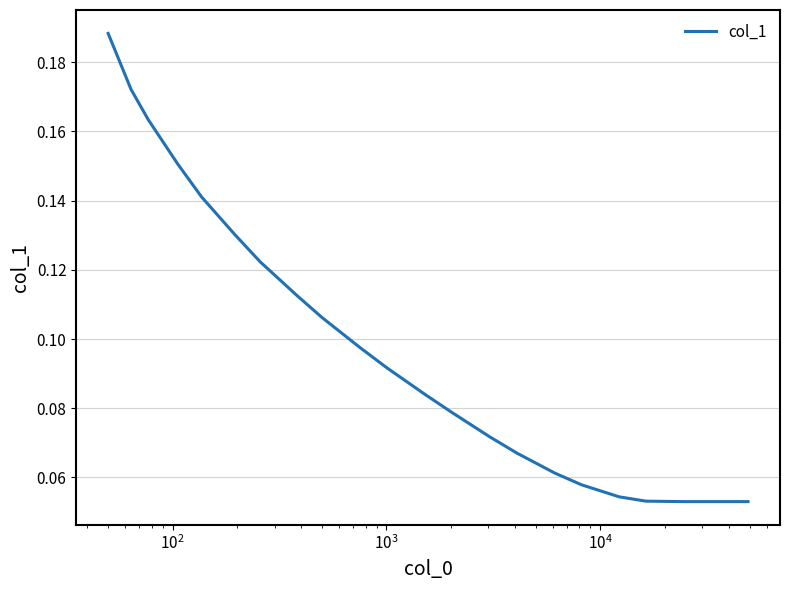

Reading left to right, transcribe all the data shown in this chart.

0.2	0.2	0.2	0.2	0.1	0.1	0.1	0.1	0.1	0.1	0.1	0.1	0.1	0.1	0.1	0.1	0.1	0.1	0.1	0.1	0.1	0.1